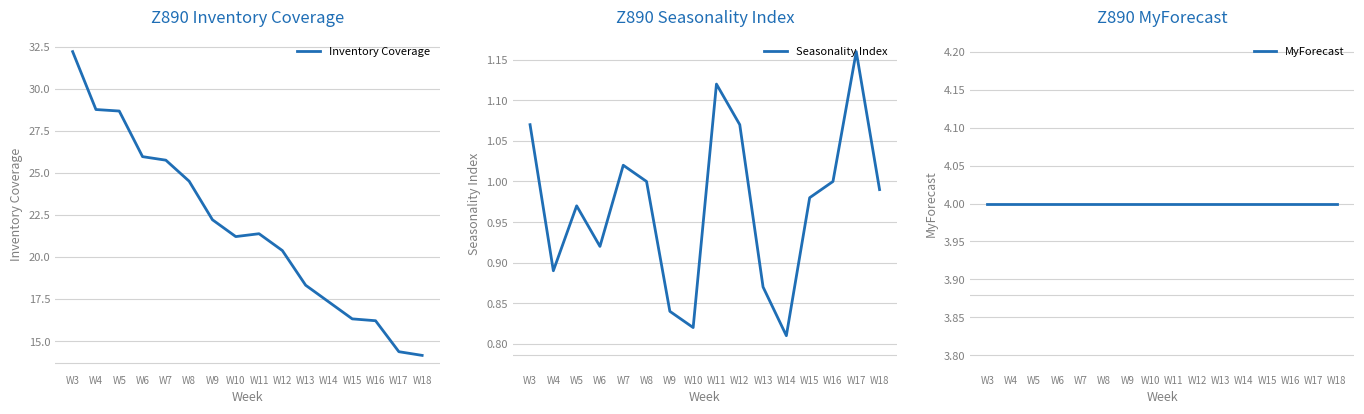

The Seasonality Index series shows 1.0 at W5. True or false?

True